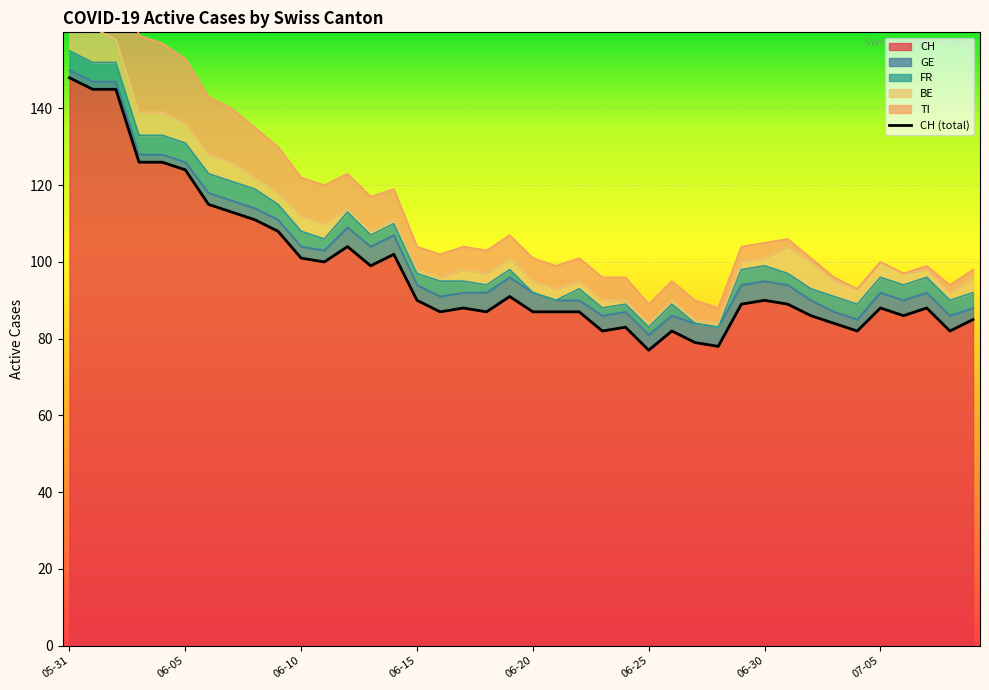

What is the difference between the maximum and minimum values?

71